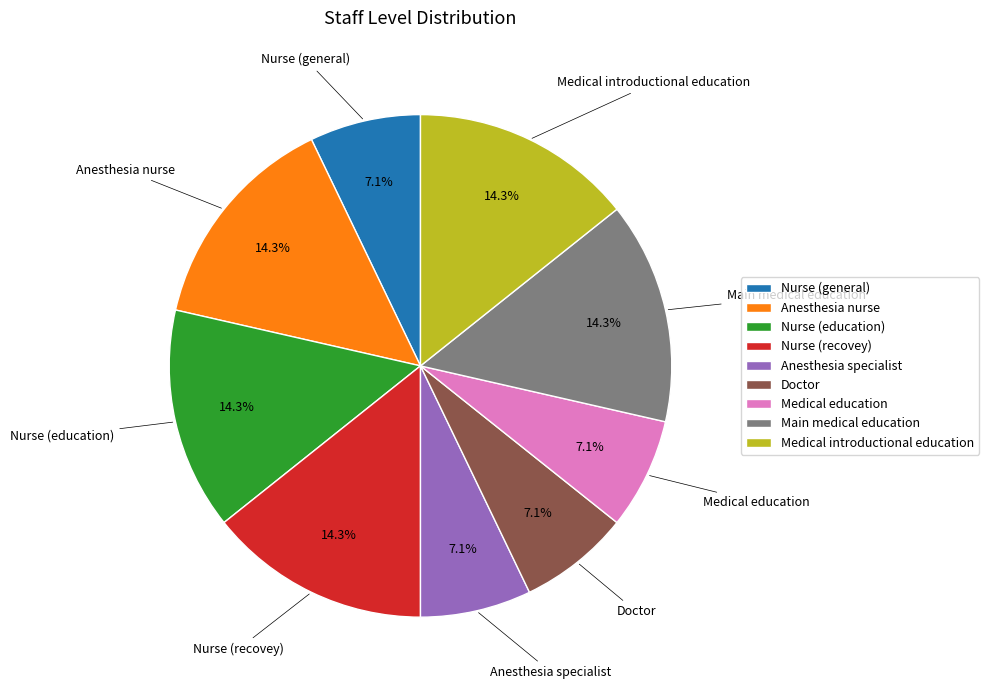

To the nearest percent, what is the average slice percentage?

11%